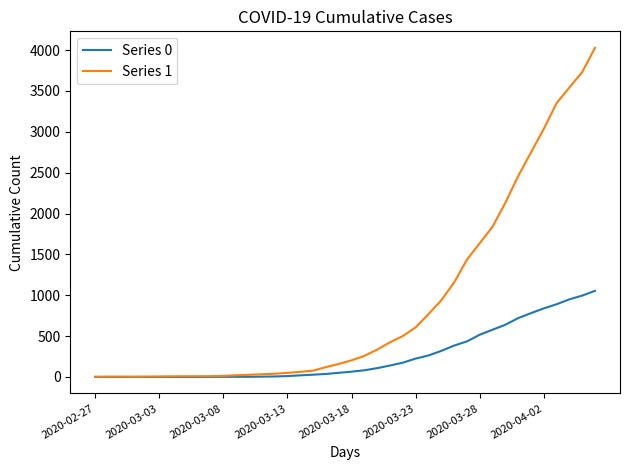

Which series has the widest spread of values?

Series 1